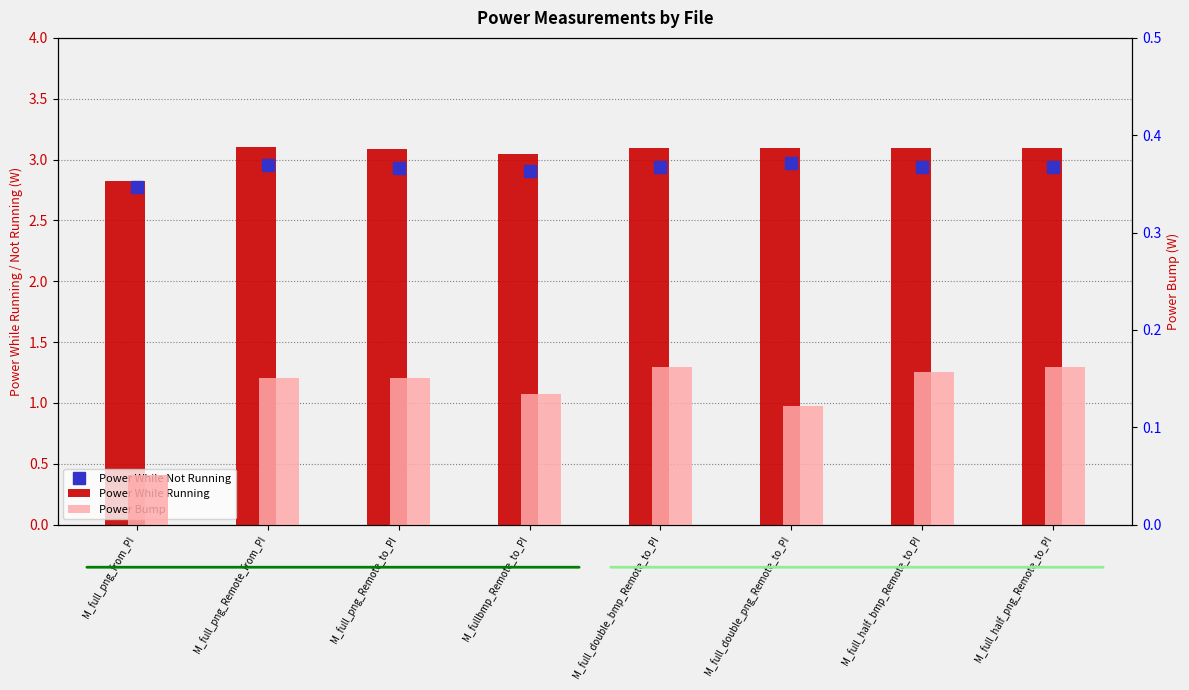

What is the sum of the Power Bump values at M_full_double_png_Remote_to_PI and M_full_half_bmp_Remote_to_PI?

0.3